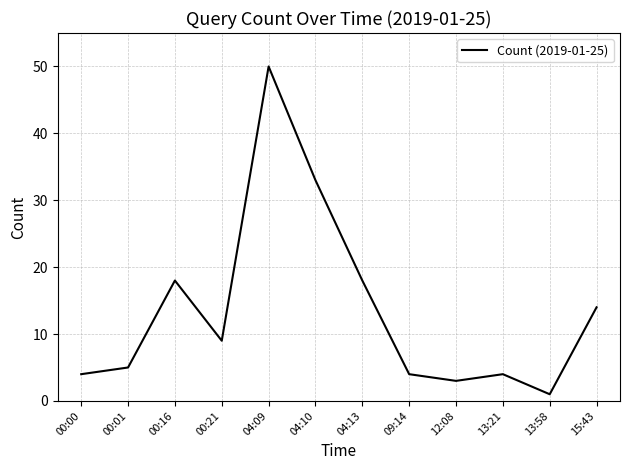

Where is the first local maximum?

00:16